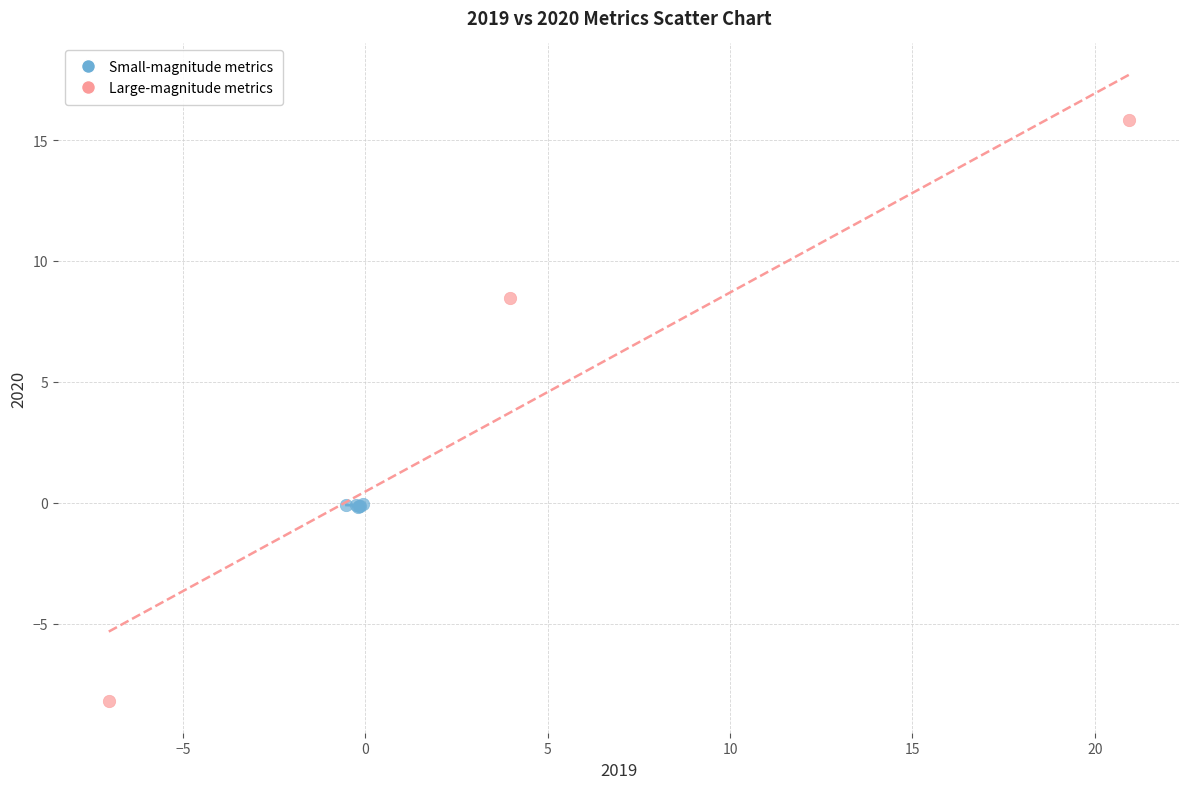

What are all the series names shown in the legend?

Small-magnitude metrics, Large-magnitude metrics